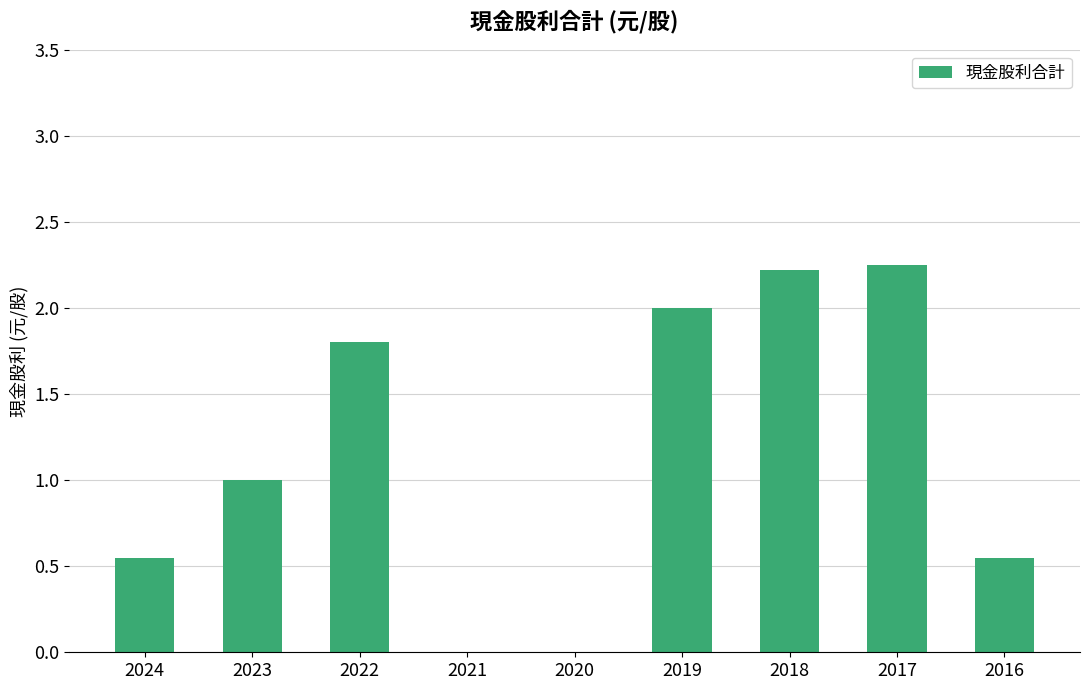

What is the sum of all values?

10.4